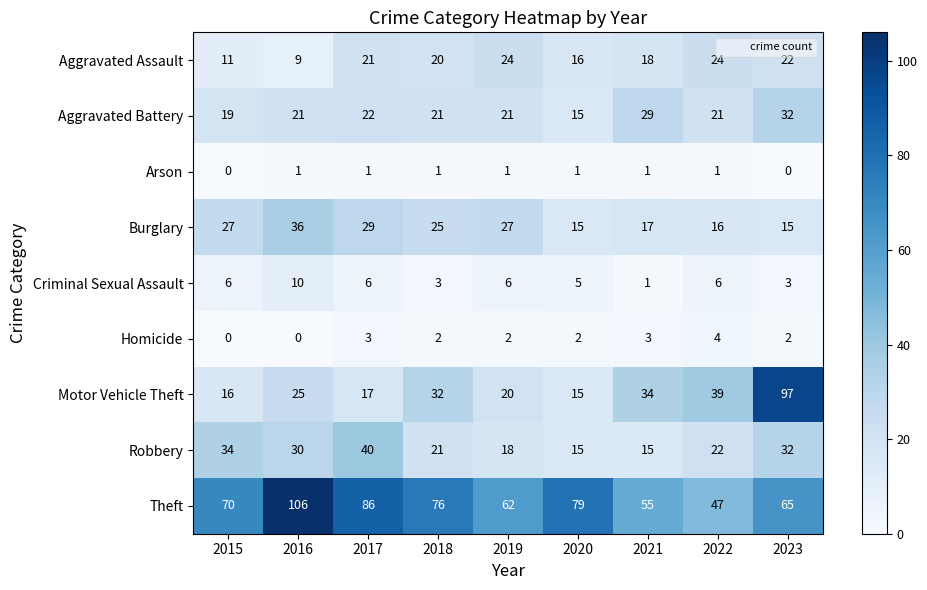

True or false: Motor Vehicle Theft has a value of 51 at 2021.

False